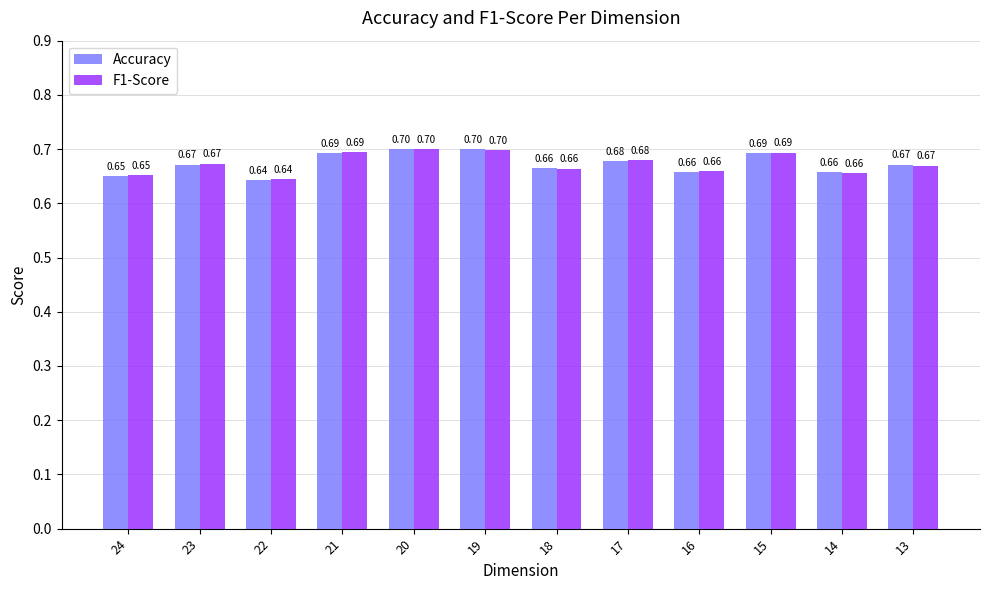

What is the sum of all F1-Score values?

8.1